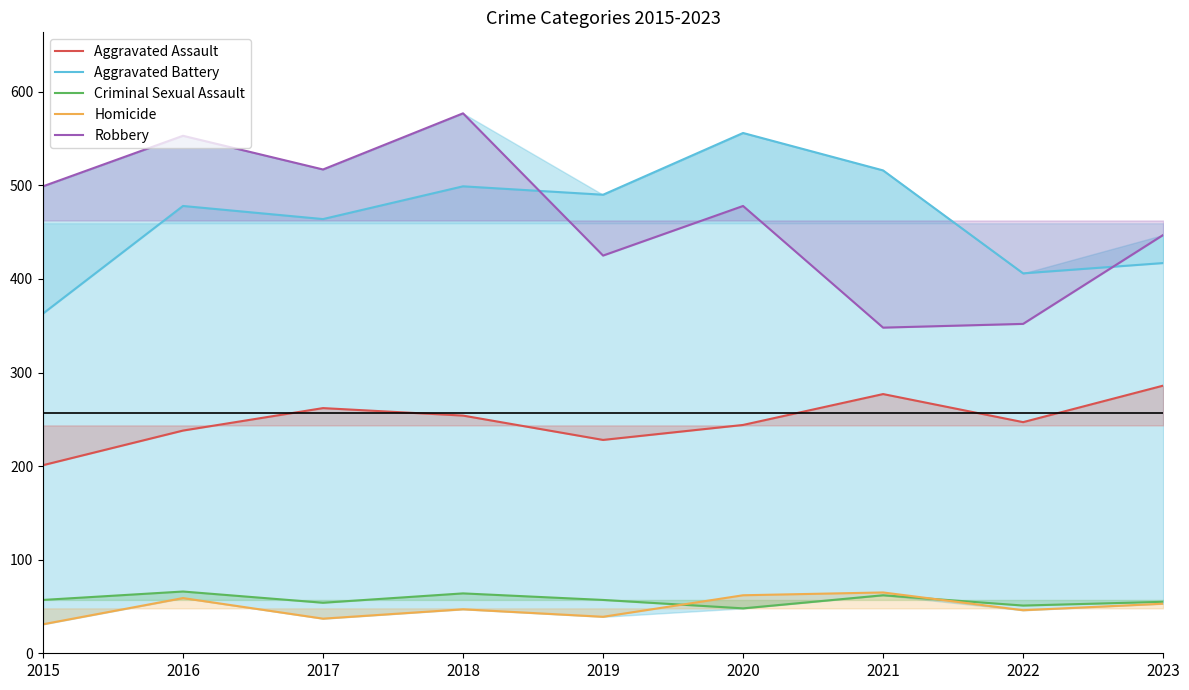

Is it true that Aggravated Battery equals 556 at 2020?

True